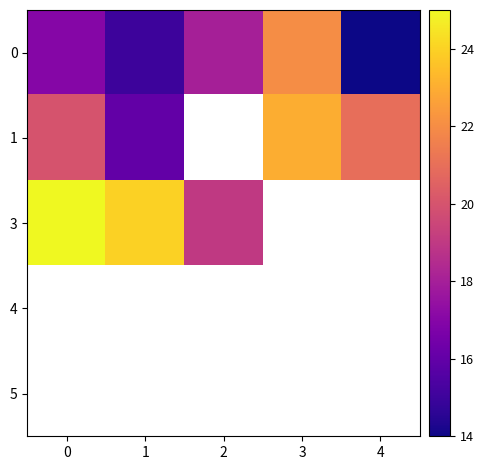

Which label corresponds to the smallest value in the chart?

4